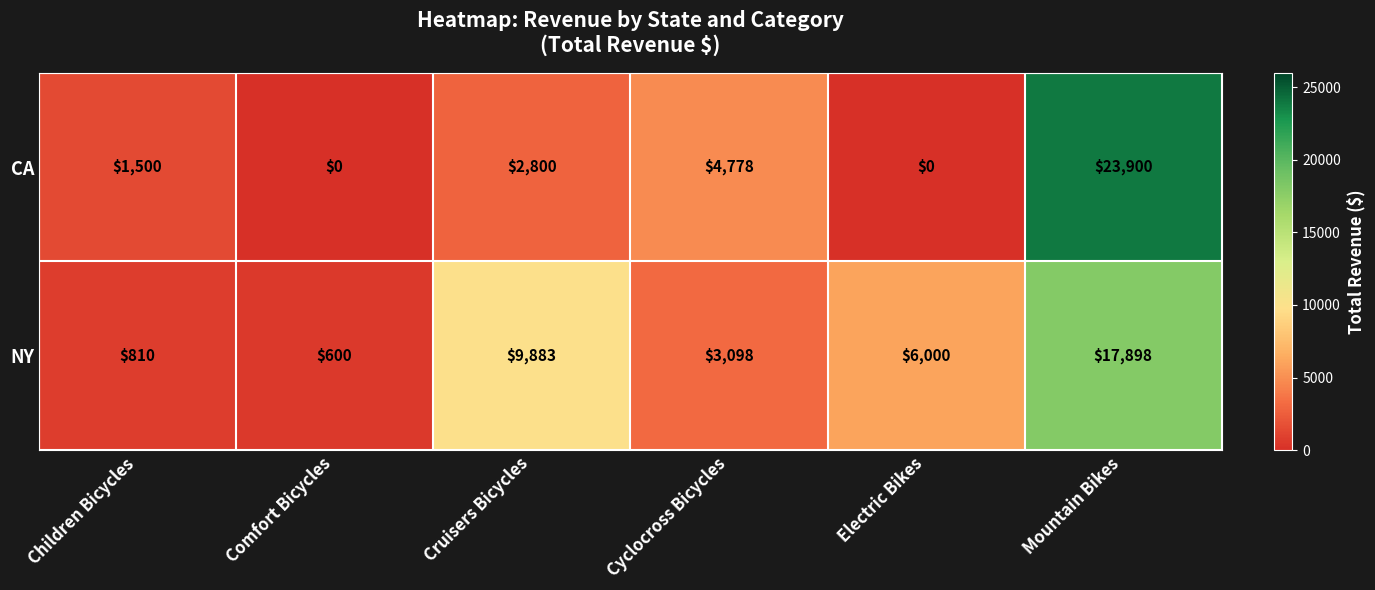

What is the average value of the NY series?

6382